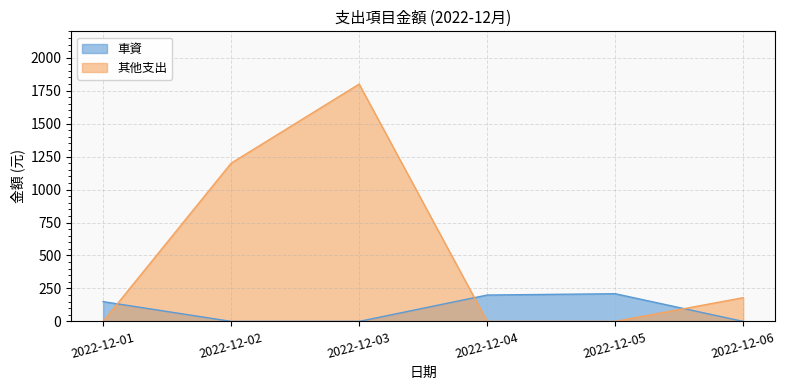

Reading right to left, extract all data points from this chart.

車資: 0	210	200	0	0	150
其他支出: 180	0	0	1800	1200	0